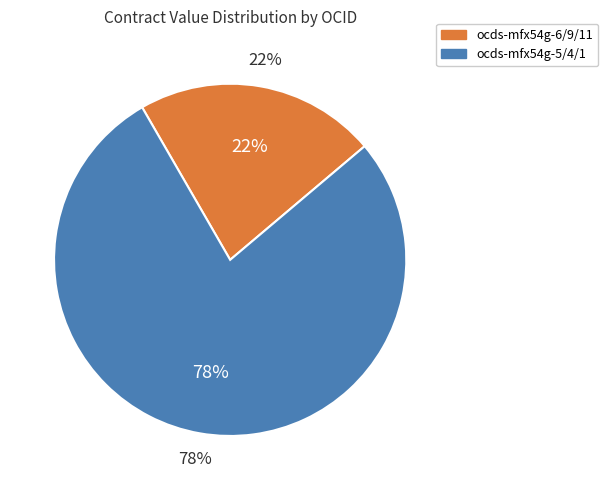

Is ocds-mfx54g-11 (21) the majority of the pie?

No